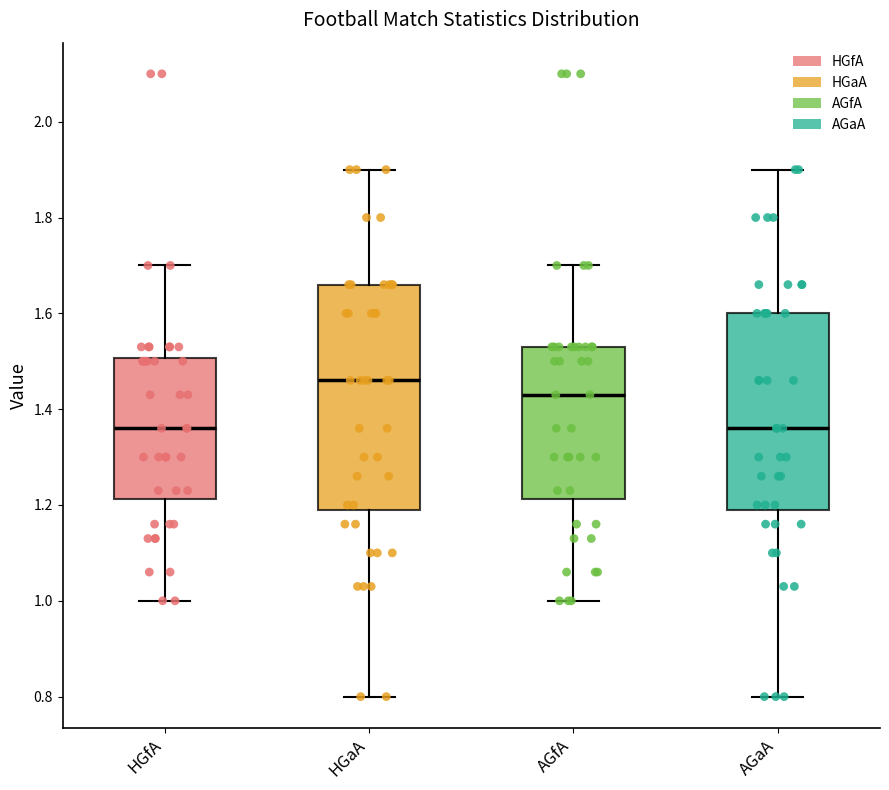

Which box has the highest median line?

HGaA